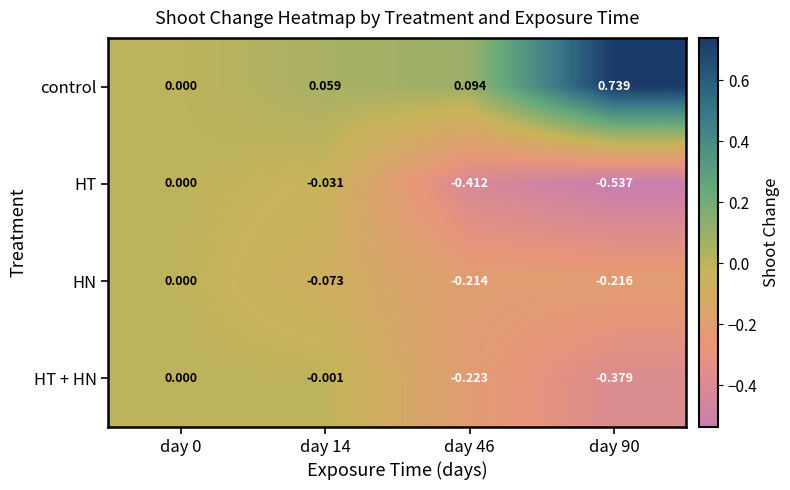

Between day 46 and day 90, which series saw the biggest shift?

control